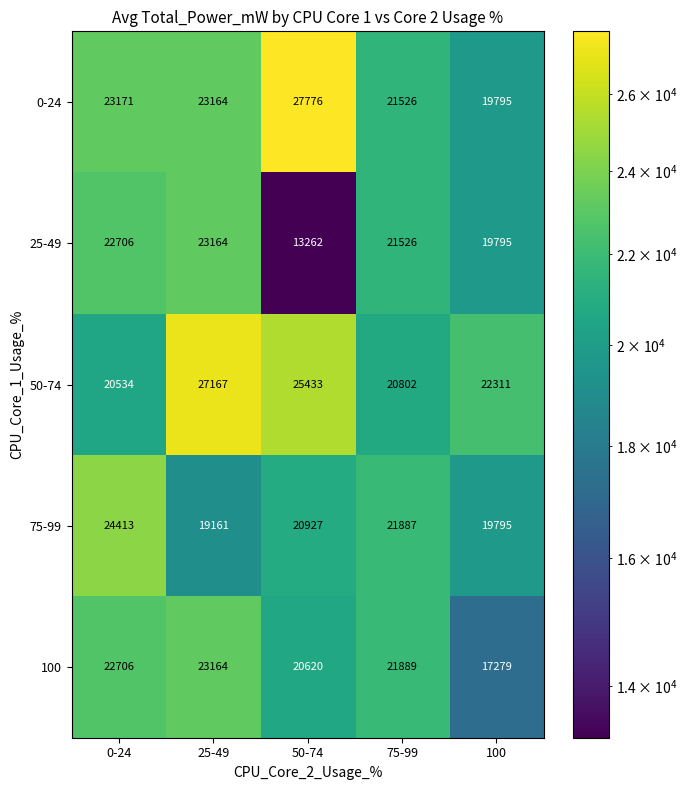

Reading left to right, list all the values displayed in this chart.

0-24: 23171	23164	27776	21526	19795
25-49: 22706	23164	13262	21526	19795
50-74: 20534	27167	25433	20802	22311
75-99: 24413	19161	20927	21887	19795
100: 22706	23164	20620	21889	17279